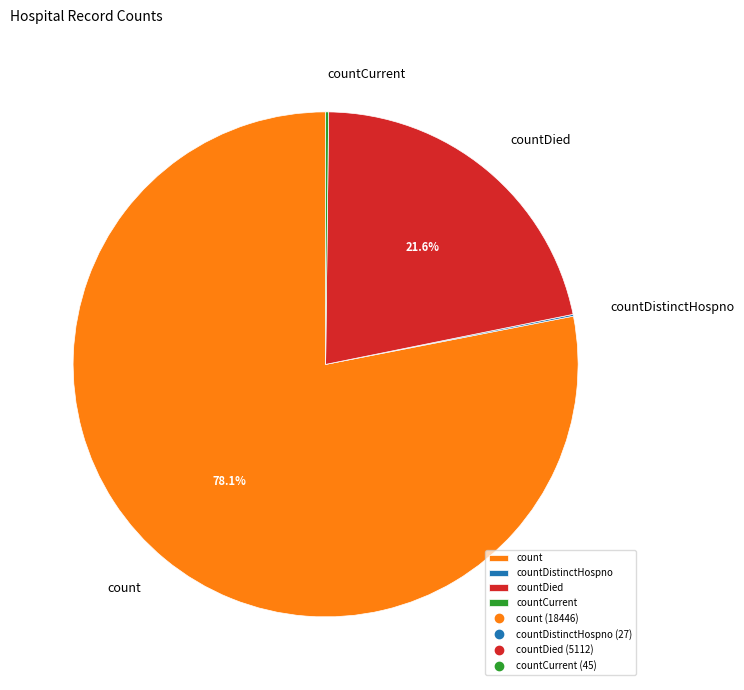

Which slice represents more than half of the pie?

count